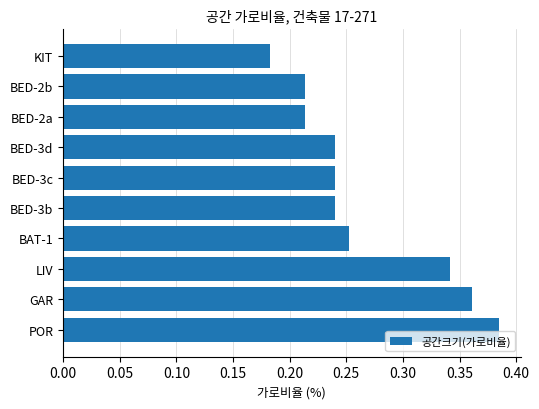

Count the number of data series in this chart.

1